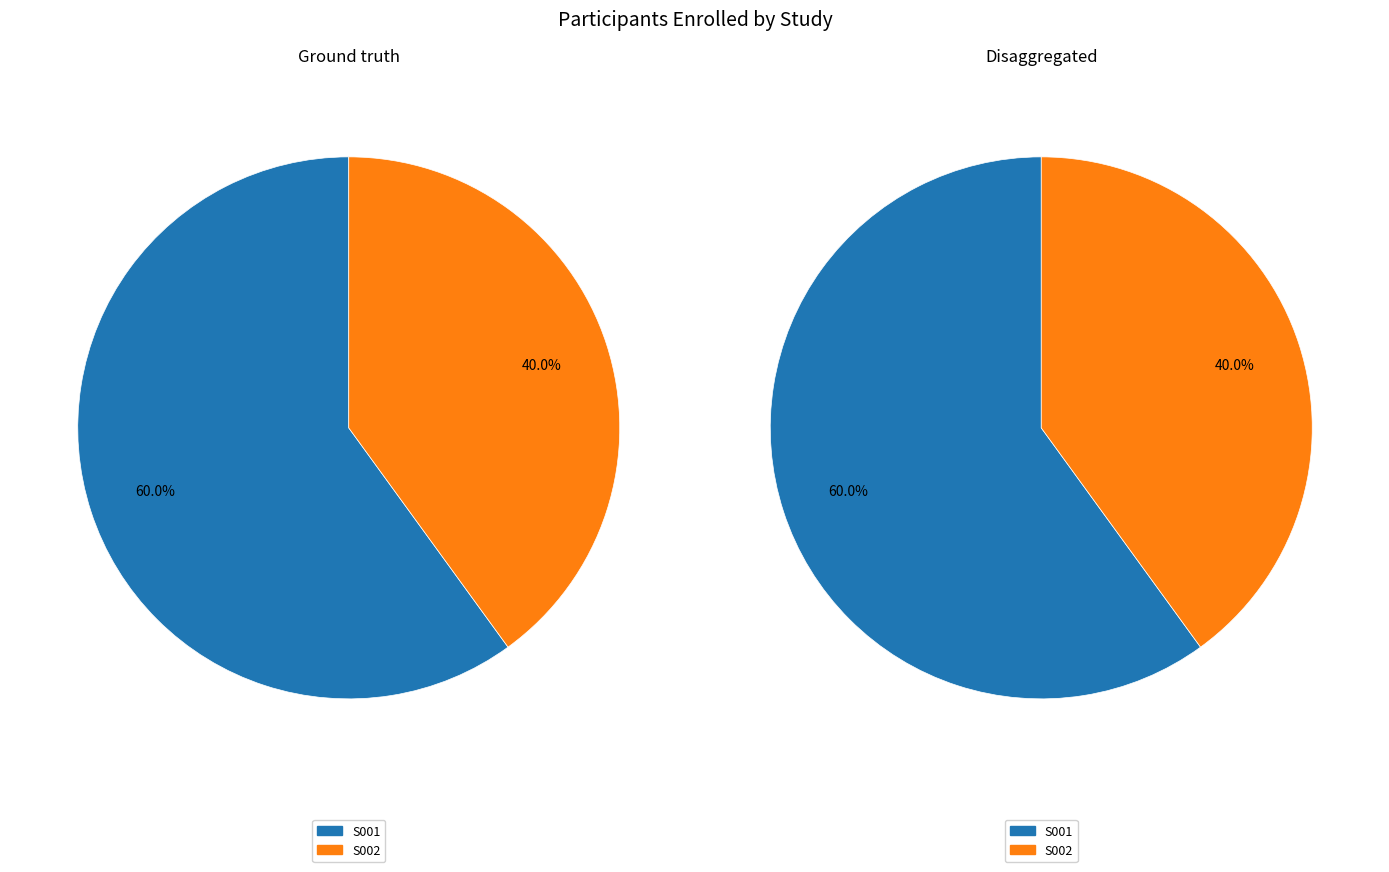

What percentage is NOT represented by S001?

40.0%